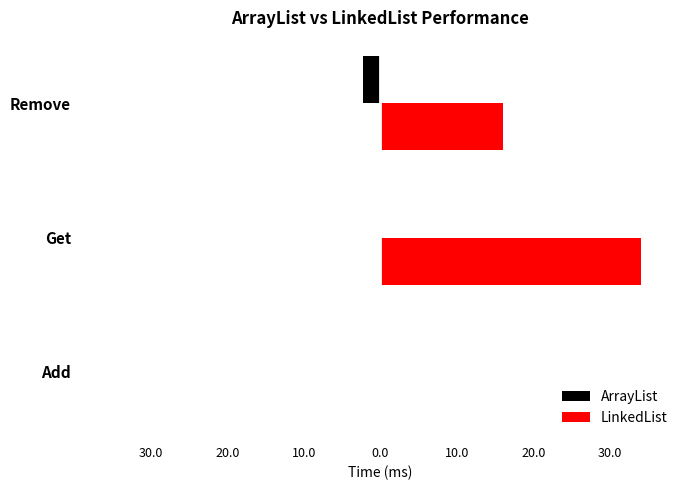

What are all the series names shown in the legend?

ArrayList, LinkedList